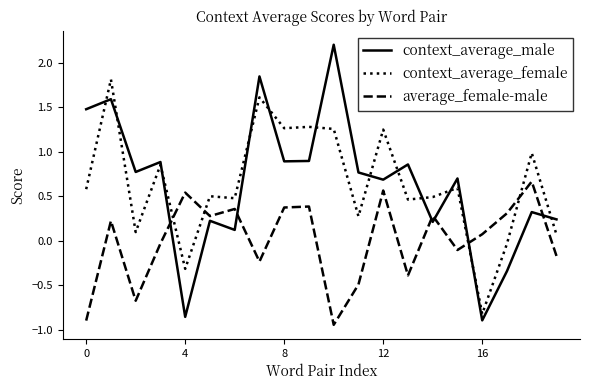

Which series has the largest range (max minus min)?

context_average_male